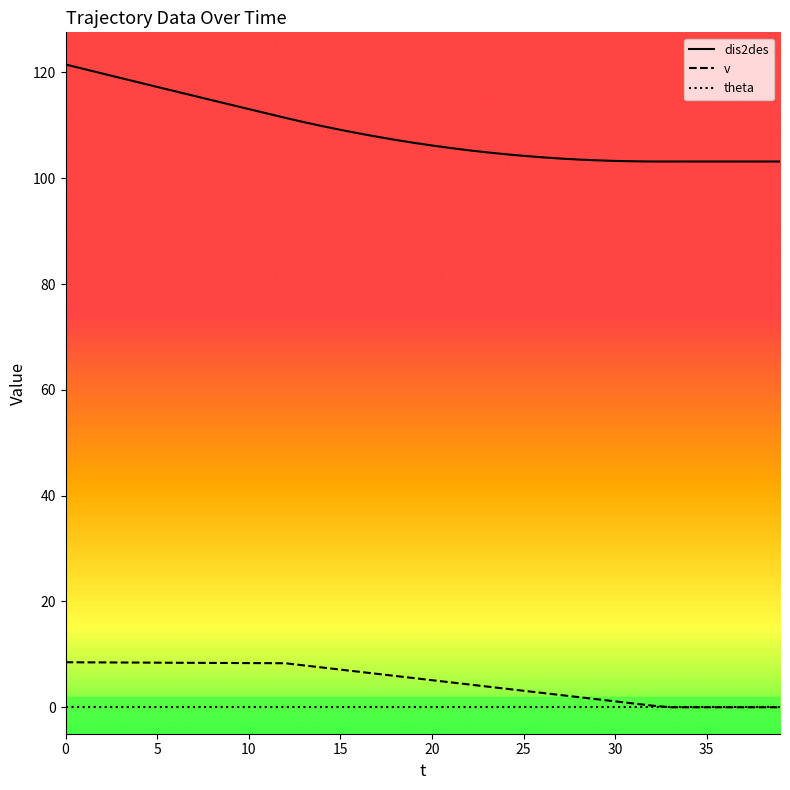

What is the spread (max minus min) of values at 5?

108.8